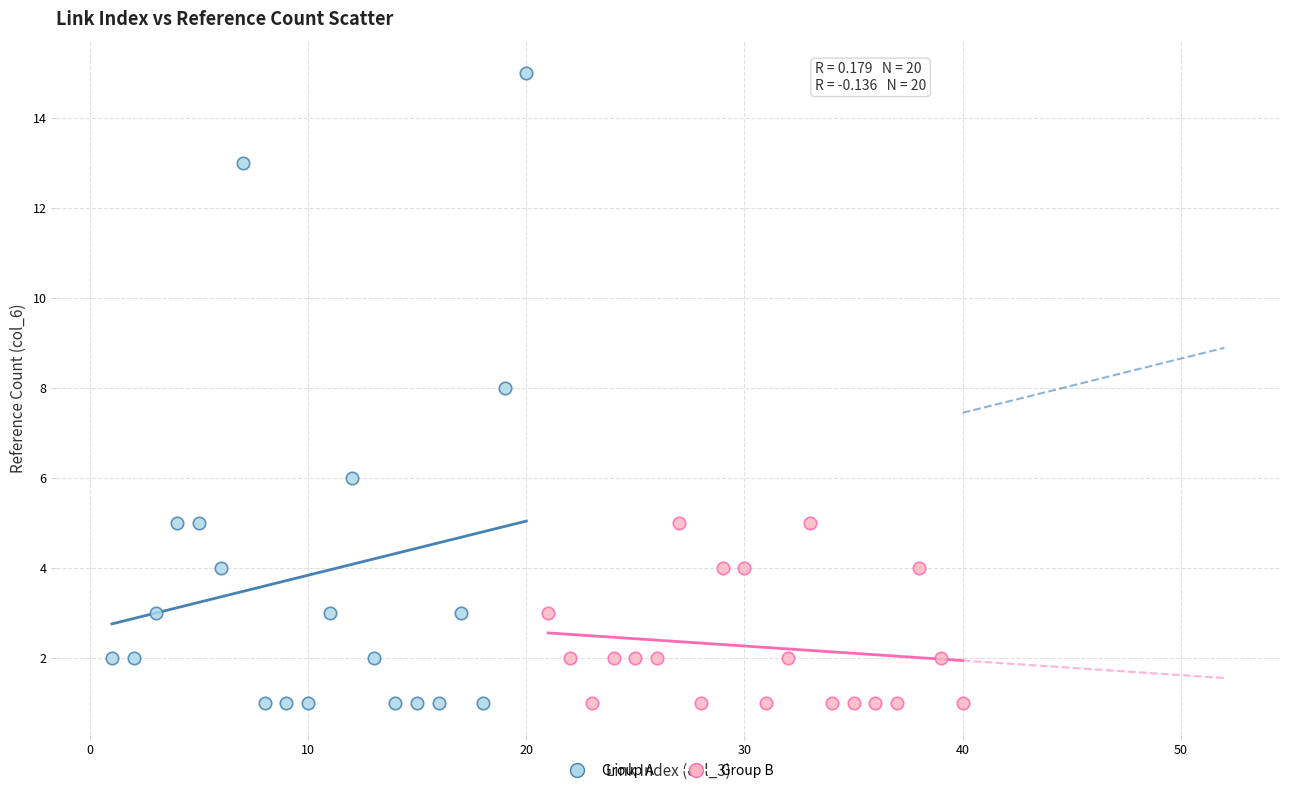

Which series reaches the maximum Y coordinate?

Group A